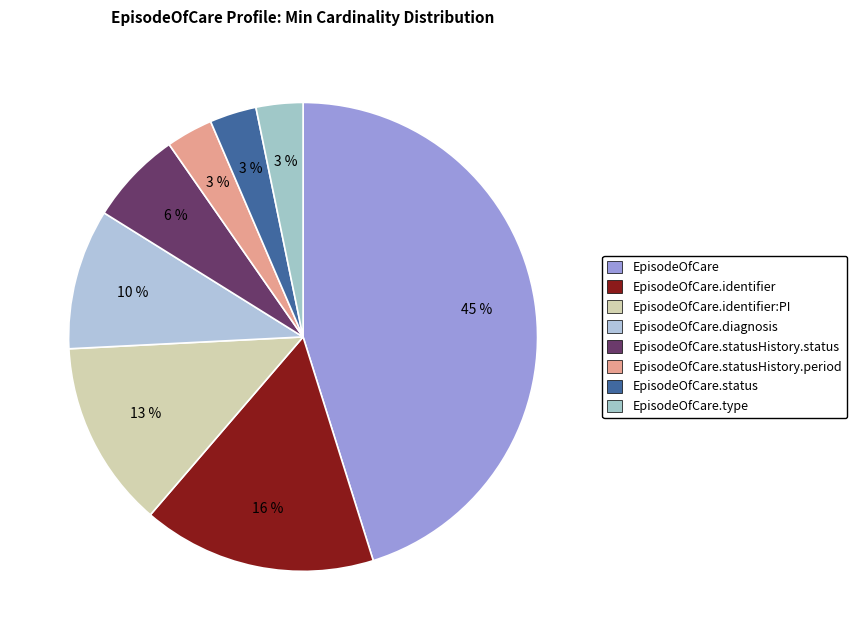

Is the sum of EpisodeOfCare.statusHistory.period and EpisodeOfCare.identifier:PI greater than half?

No